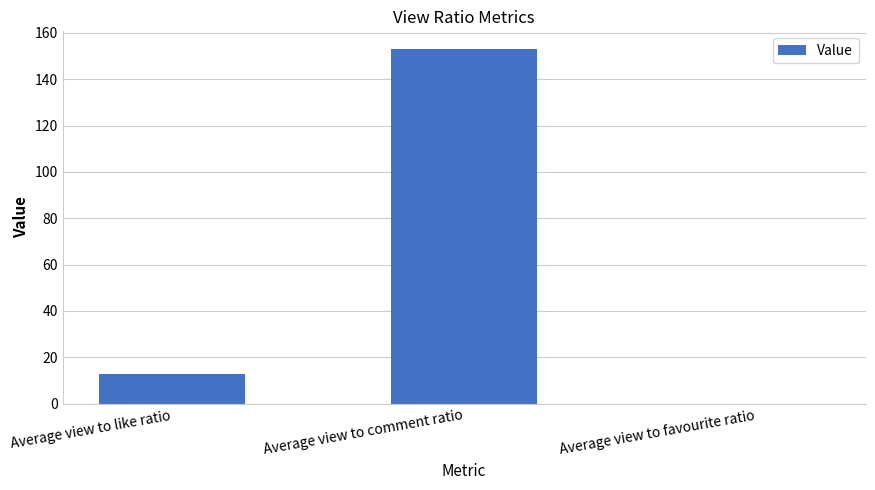

What is the ratio of the value at Average view to like ratio to the value at Average view to comment ratio?

0.1